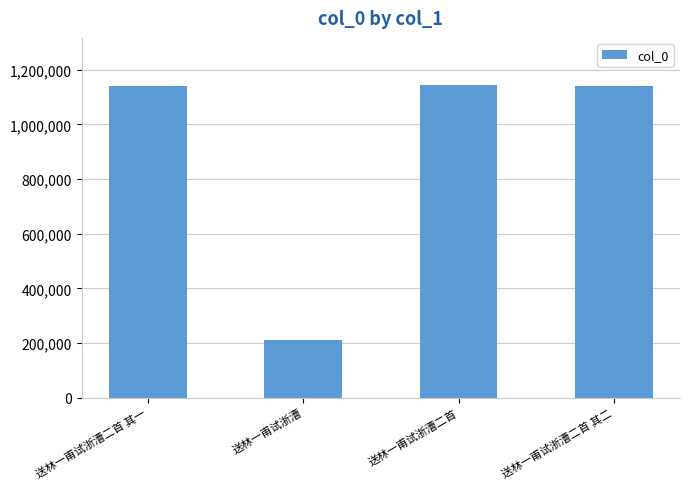

What is the difference between the maximum and second lowest values?

5197